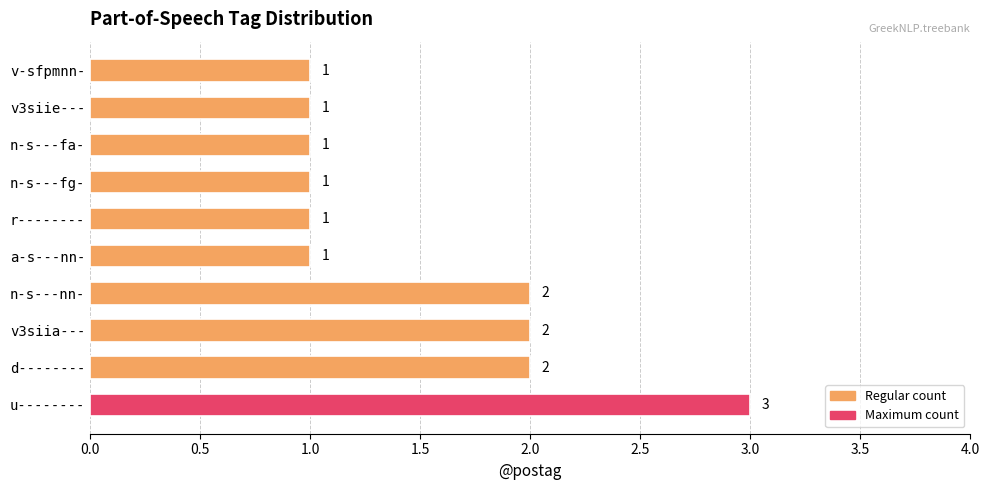

Count the number of data series in this chart.

1